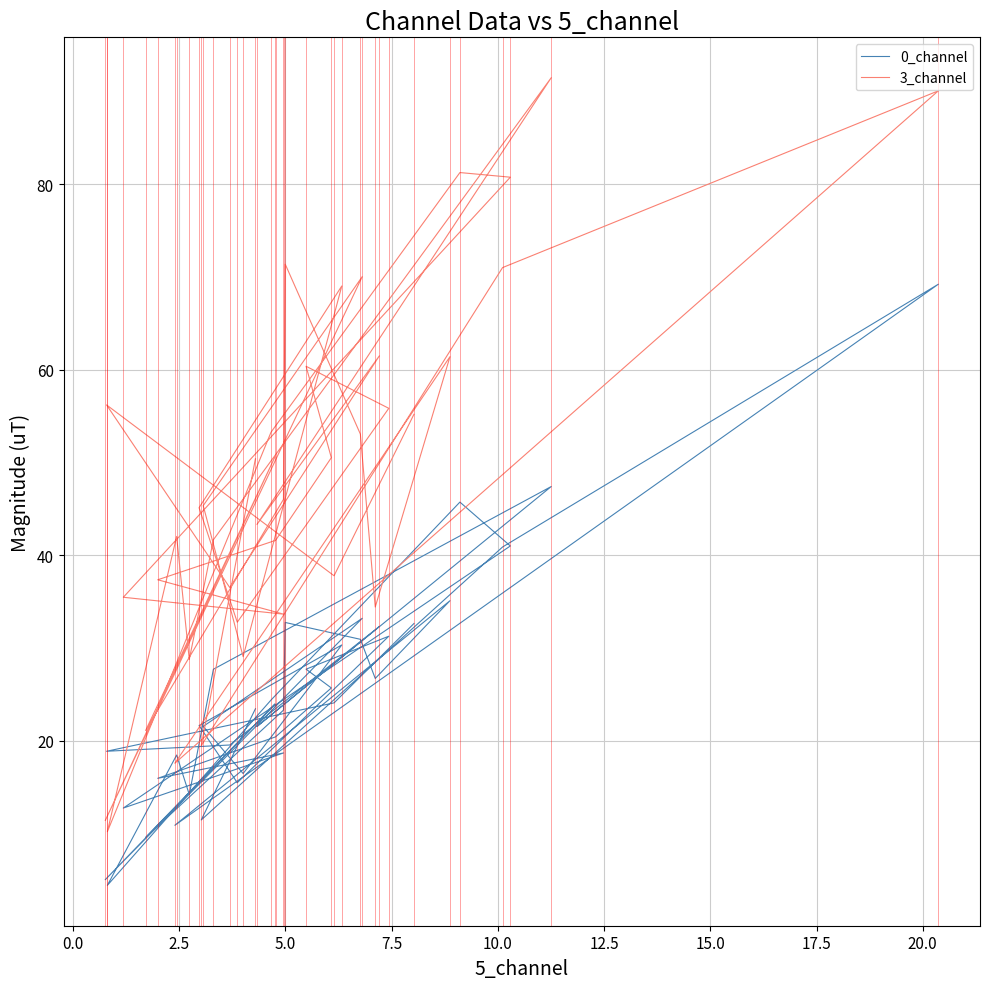

Reading left to right, extract all data points from this chart.

0_channel: 32.6	24.1	18.9	19.5	32.3	21.5	47.4	27.7	14.2	18.5	4.4	24.4	45.7	41.0	12.7	18.7	15.9	20.4	25.7	27.7	31.3	15.5	21.6	30.3	16.5	21.5	33.2	5.0	24.0	9.6	23.3	32.8	30.9	26.7	35.1	10.9	69.2	40.9	11.5	23.4
3_channel: 55.2	37.8	56.2	36.5	61.5	43.3	91.5	41.7	28.8	42.0	10.2	53.3	81.3	80.8	35.5	33.6	37.4	41.6	50.5	60.4	55.8	32.8	45.1	69.0	29.1	45.3	70.0	11.4	50.6	21.1	46.0	71.4	53.1	34.4	61.4	17.6	90.1	71.0	19.5	50.4